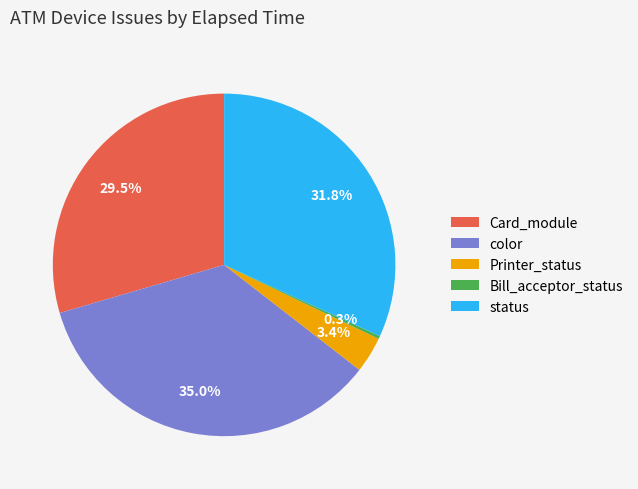

What percentage is NOT represented by color?

65.0%